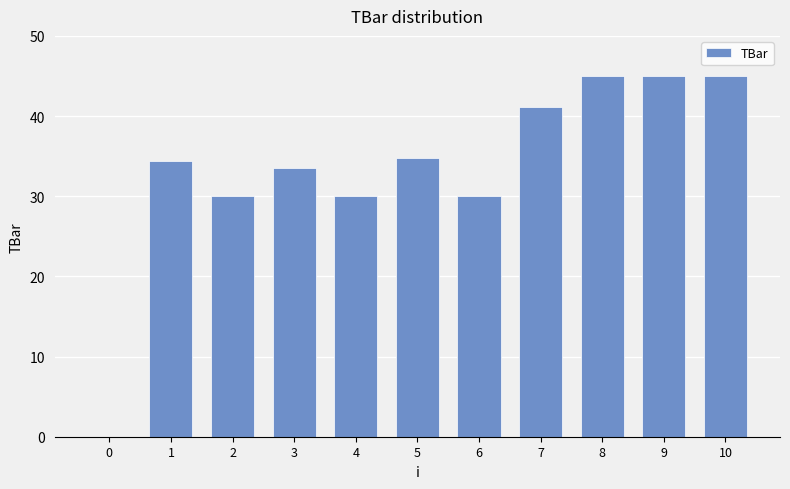

Does the chart contain stacked bars?

No